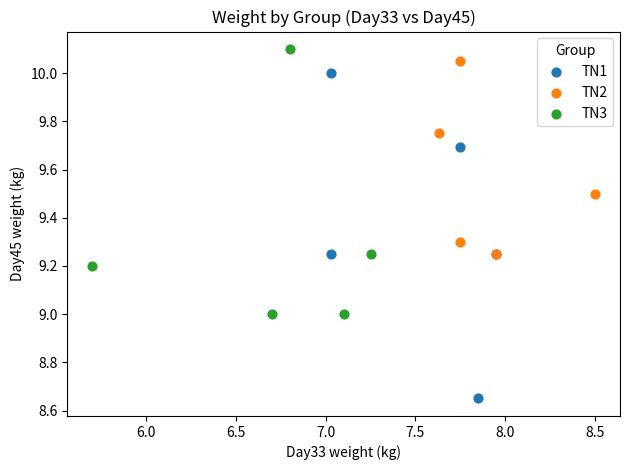

Which series reaches the minimum Y coordinate?

TN1